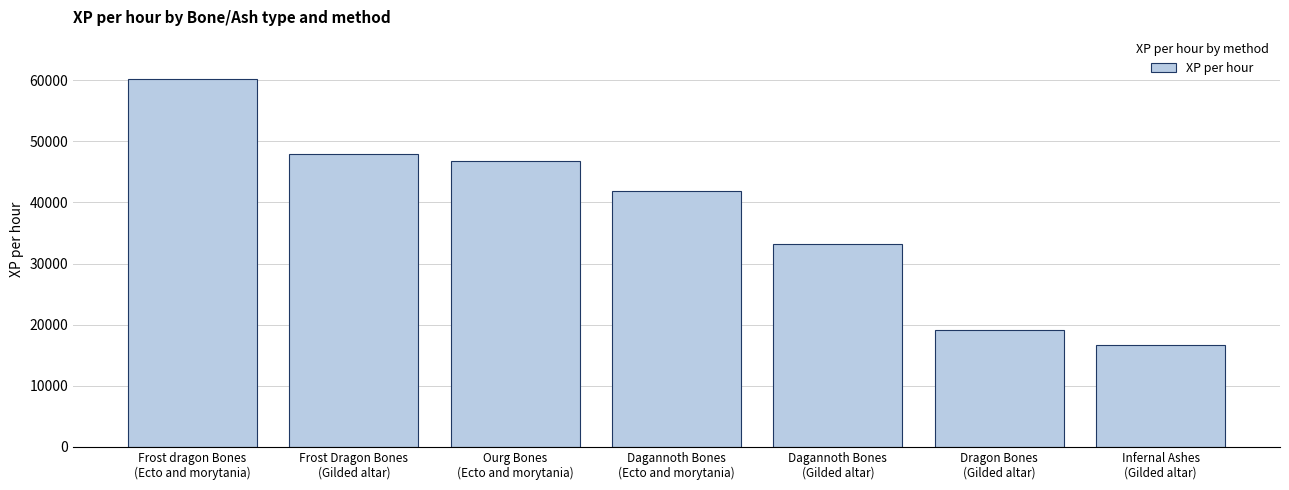

Reading left to right, what are all the values shown in this chart?

Frost dragon Bones
(Ecto and morytania)=60192	Frost Dragon Bones
(Gilded altar)=47880	Ourg Bones
(Ecto and morytania)=46816	Dagannoth Bones
(Ecto and morytania)=41800	Dagannoth Bones
(Gilded altar)=33212	Dragon Bones
(Gilded altar)=19152	Infernal Ashes
(Gilded altar)=16625